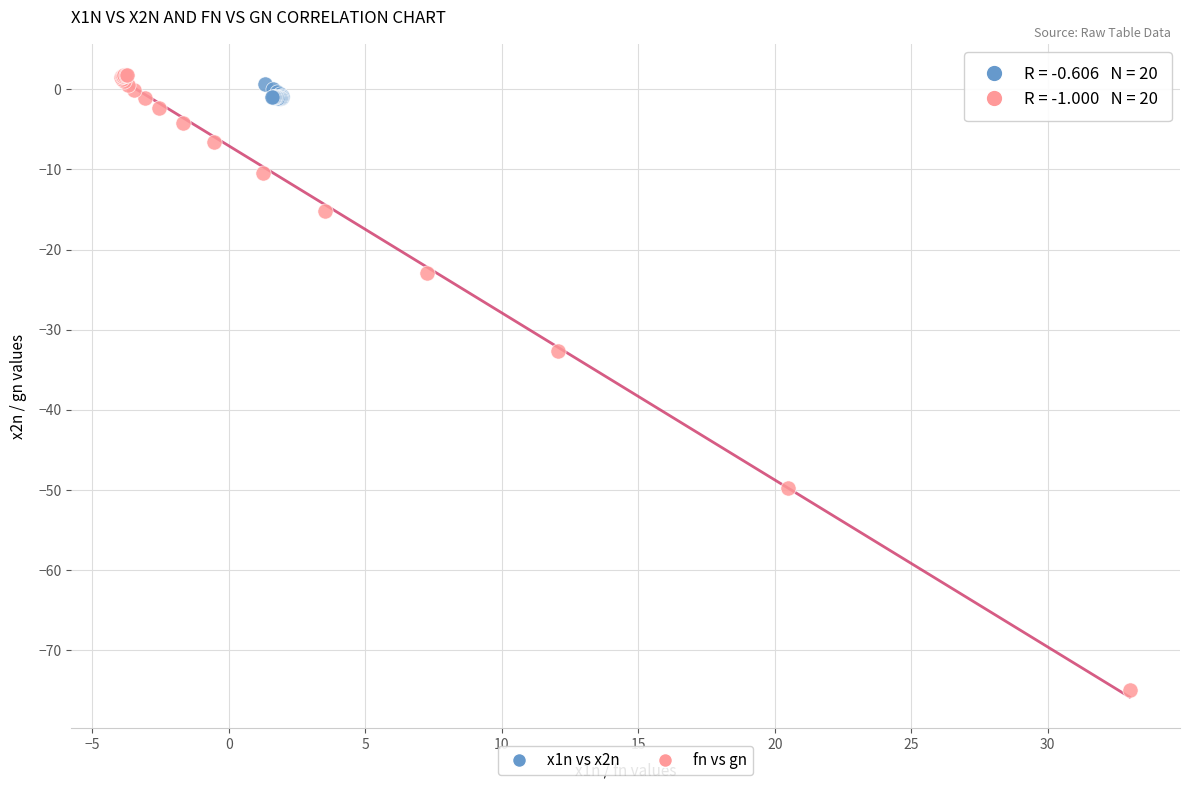

Which series contains the highest Y value?

fn vs gn